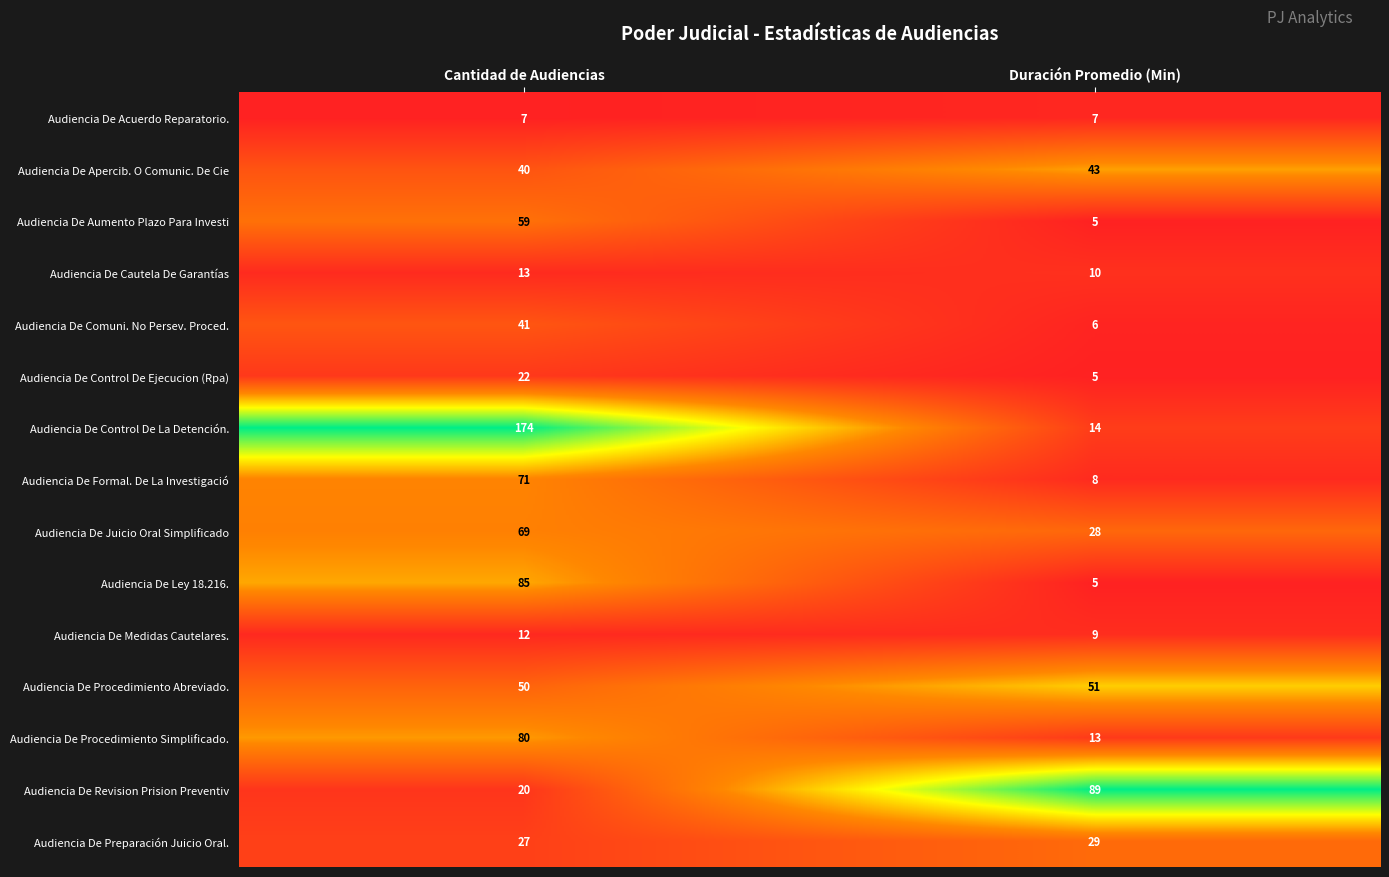

The value of Audiencia De Apercib. O Comunic. De Cie at Duración Promedio (Min) is 43. True or false?

True